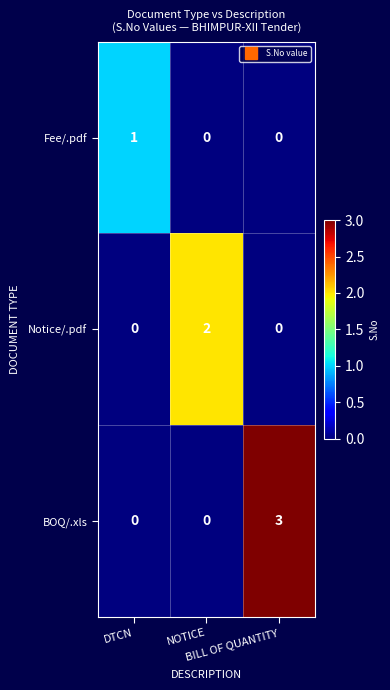

Which series has the largest range (max minus min)?

BOQ/.xls